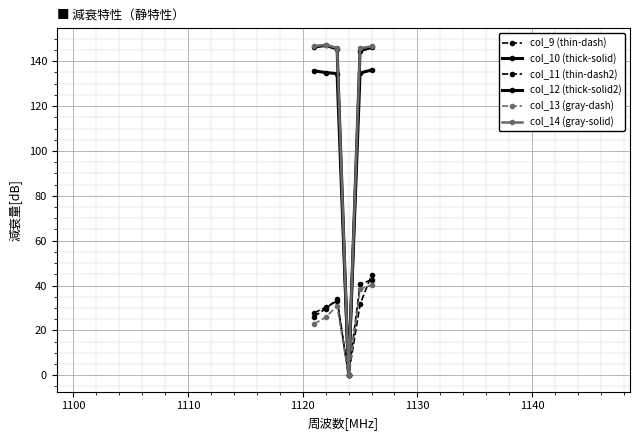

How many lines are shown in the chart?

6